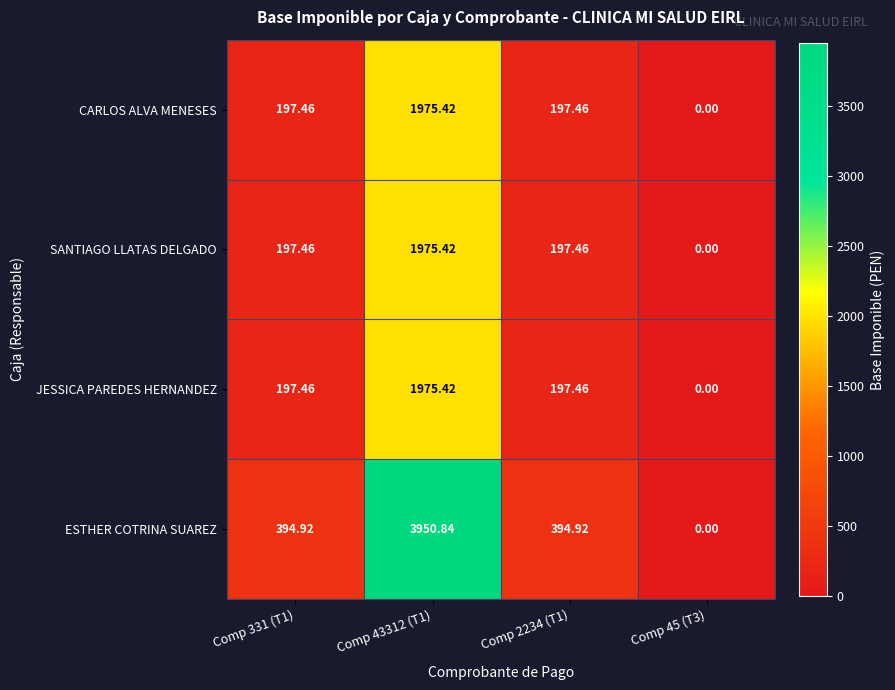

Which series has the widest spread of values?

ESTHER COTRINA SUAREZ